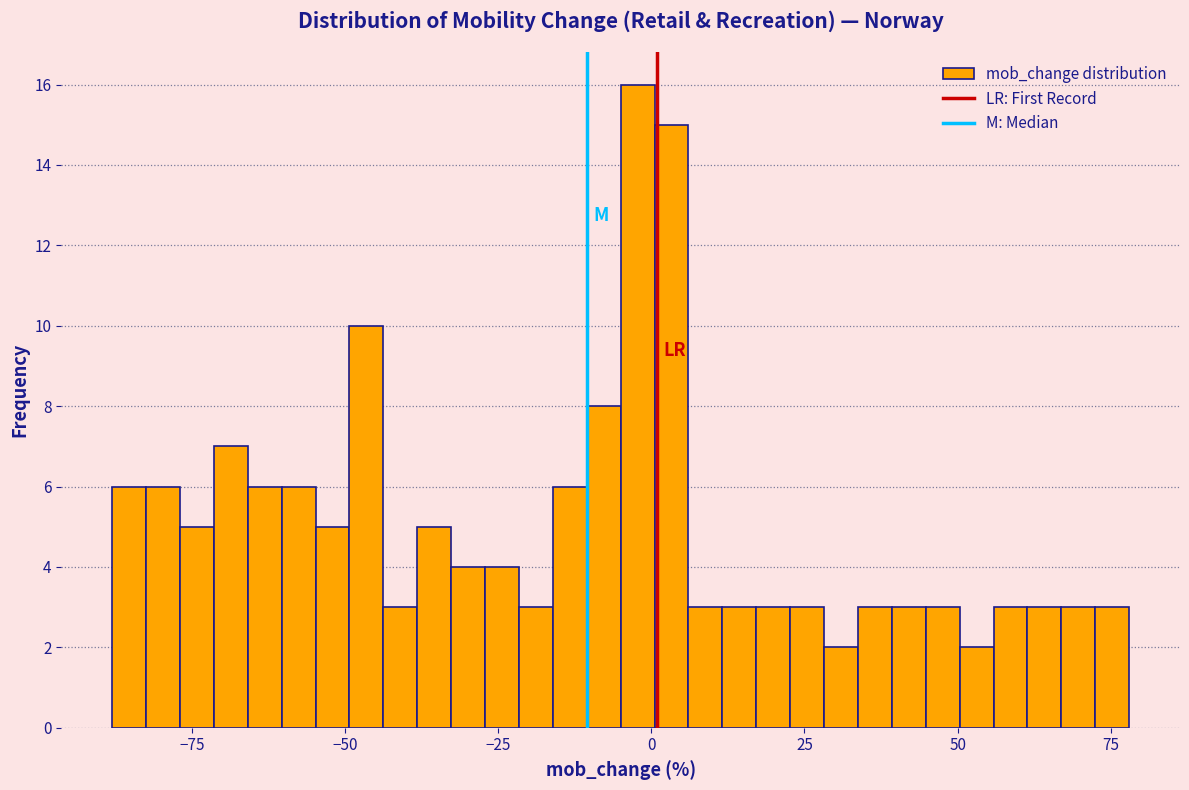

Around what value on the x-axis is the tallest bar? Give the approximate position of its centre, as read against the axis.

0